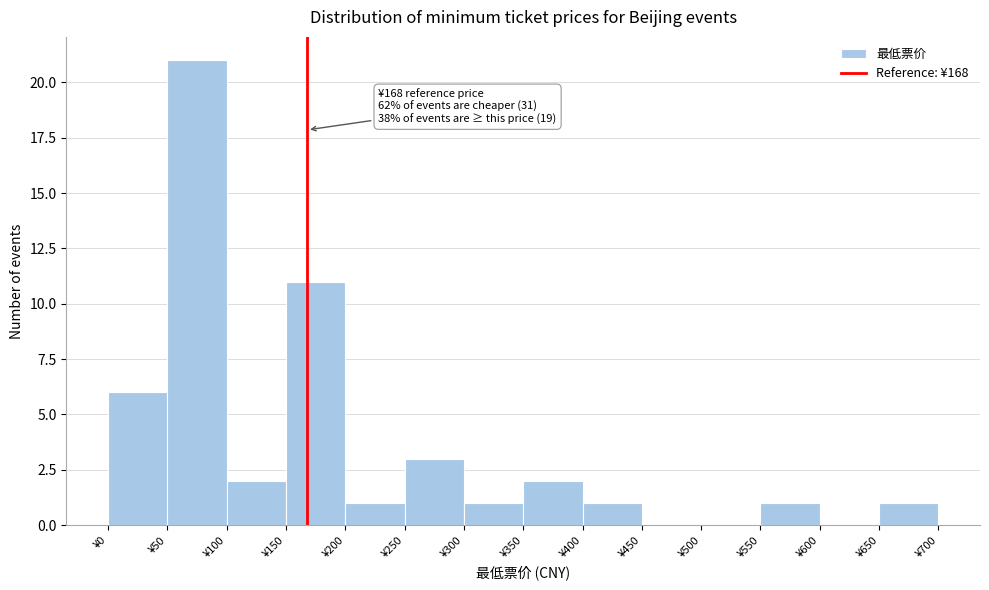

Over which range of the x-axis is the bar tallest?

50 to 100